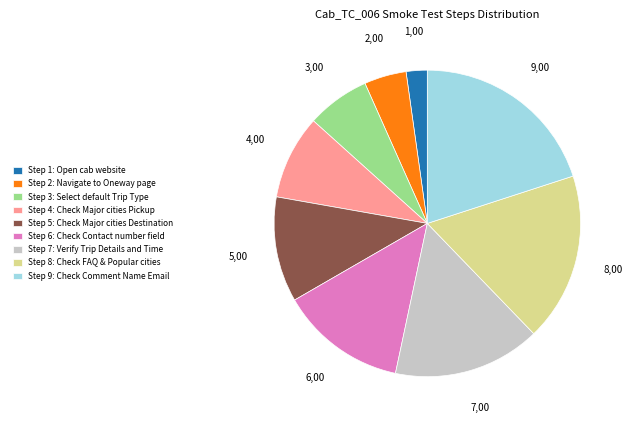

How many slices are in this pie chart?

9